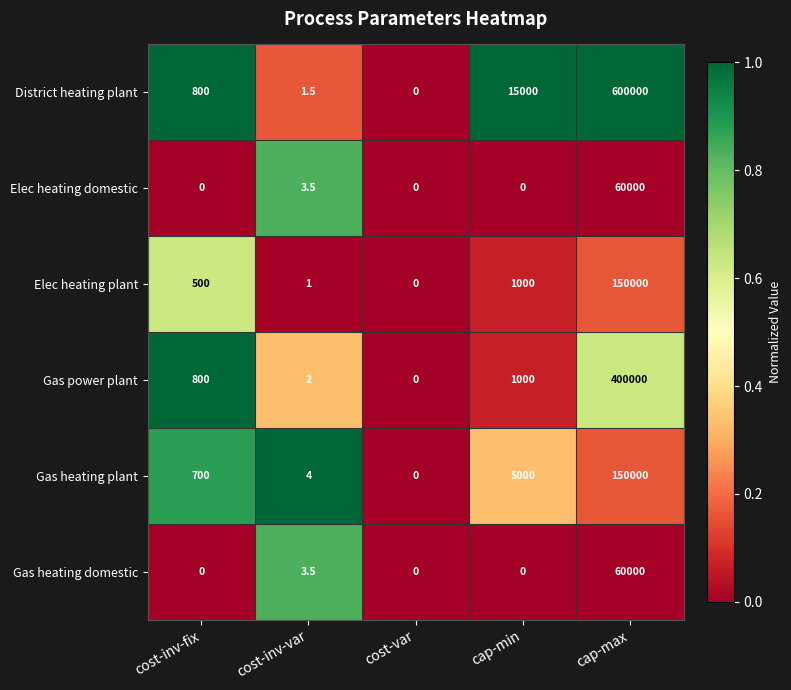

What is the average value of the Elec heating plant series?

30300.2